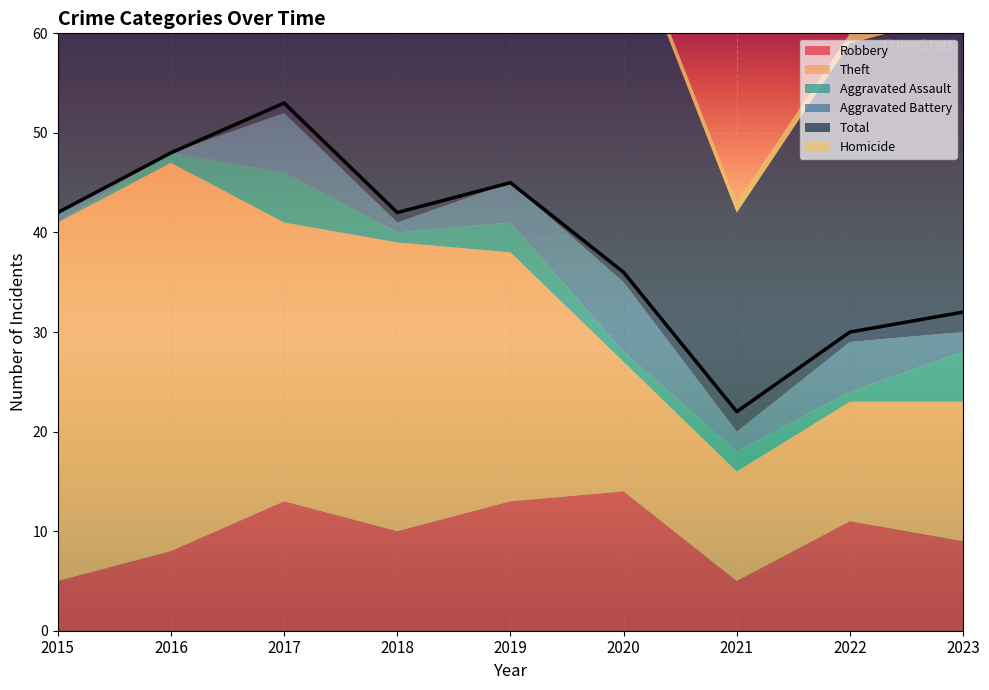

True or false: Homicide and Robbery cross at least once.

False